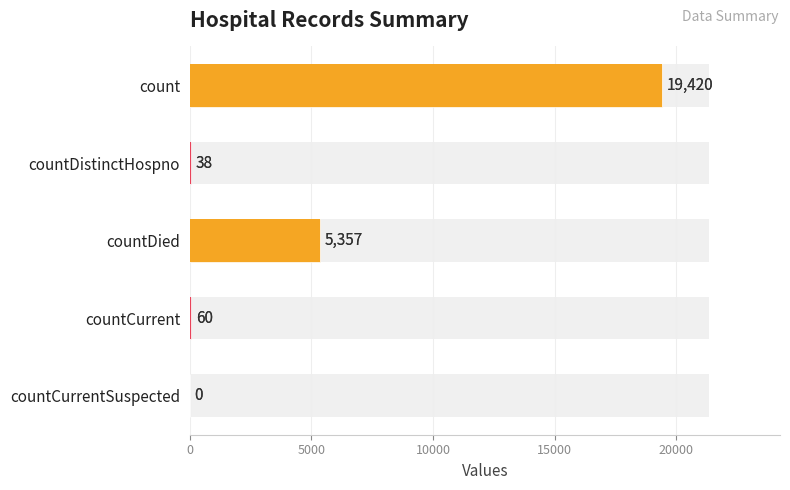

How many categories are shown in the chart?

5